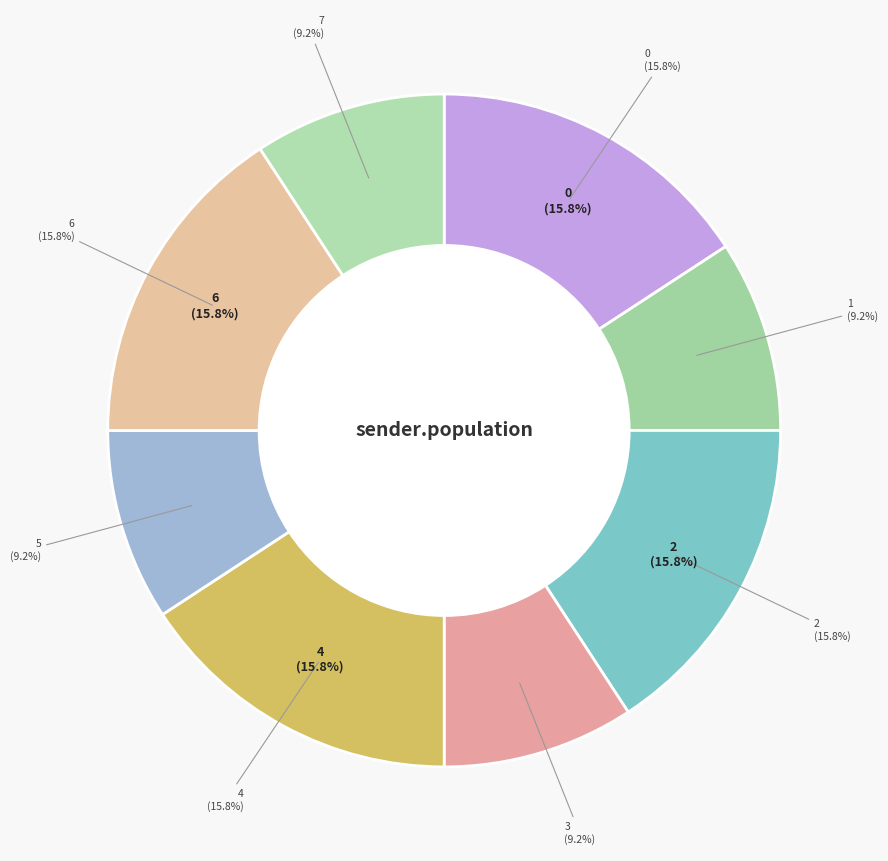

Is there any slice that represents more than half of the pie?

No